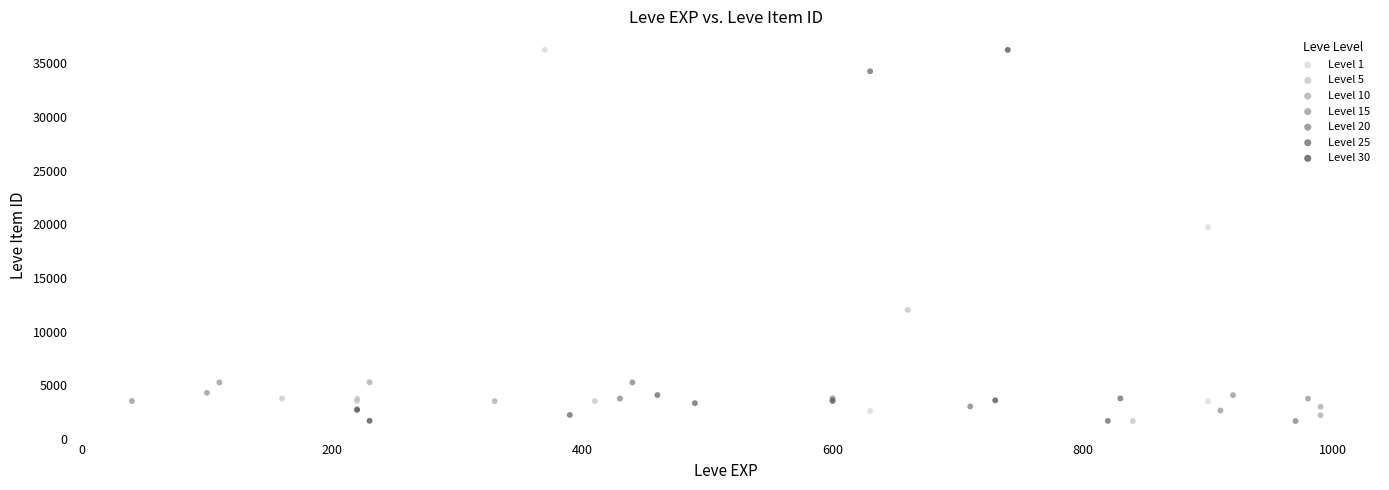

What are all the series names shown in the legend?

Level 1, Level 5, Level 10, Level 15, Level 20, Level 25, Level 30